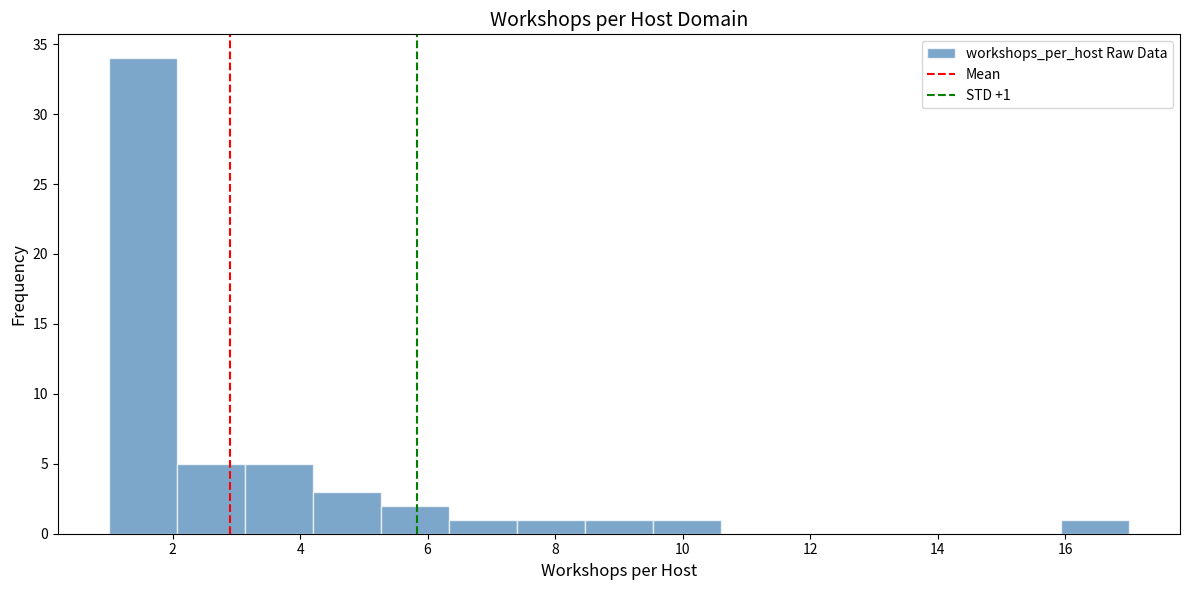

Which range on the x-axis has the tallest bar?

1.0 to 2.0